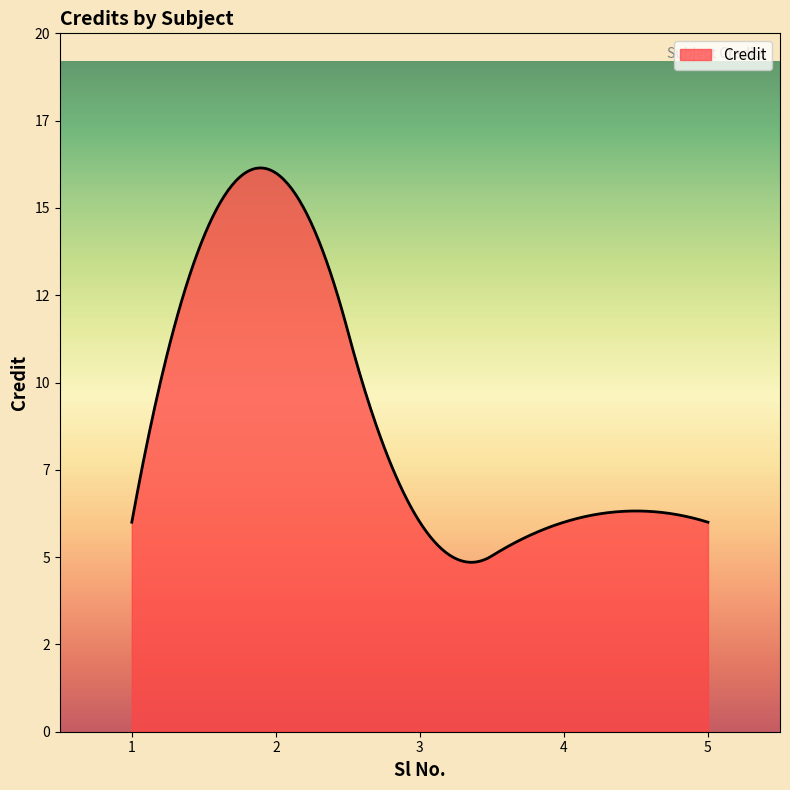

Is this an area chart (filled region under the line)?

Yes